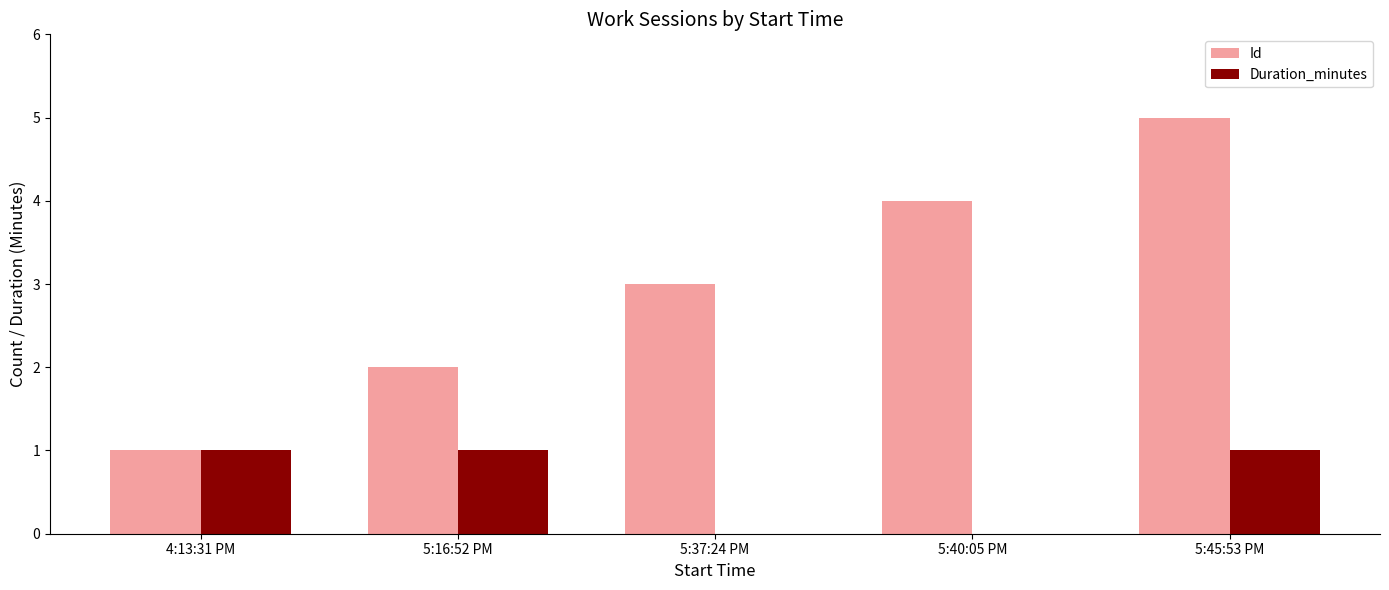

Is the value of Id at 5:40:05 PM greater than the value of Duration_minutes at 5:37:24 PM?

Yes